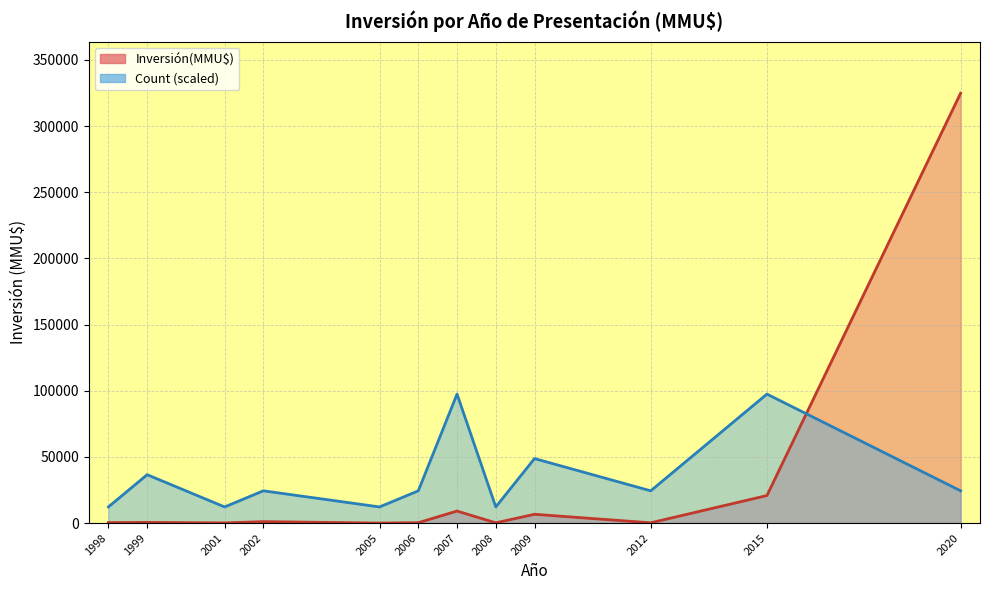

True or false: Inversión(MMU$) and Count cross at least once.

True